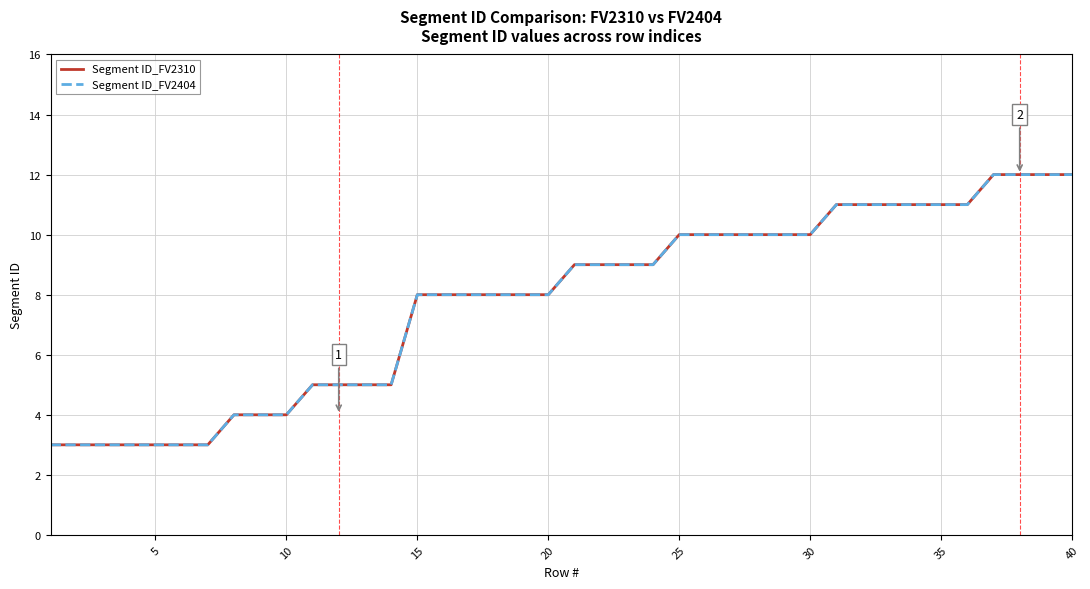

Does the chart display data point markers on the line(s)?

No